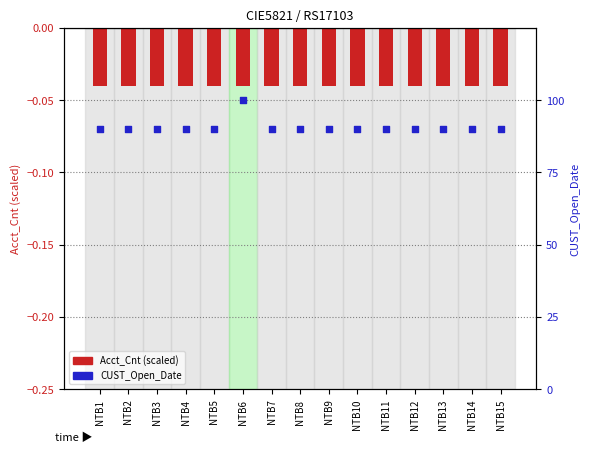

What is the total value across all series at NTB3?

90.0